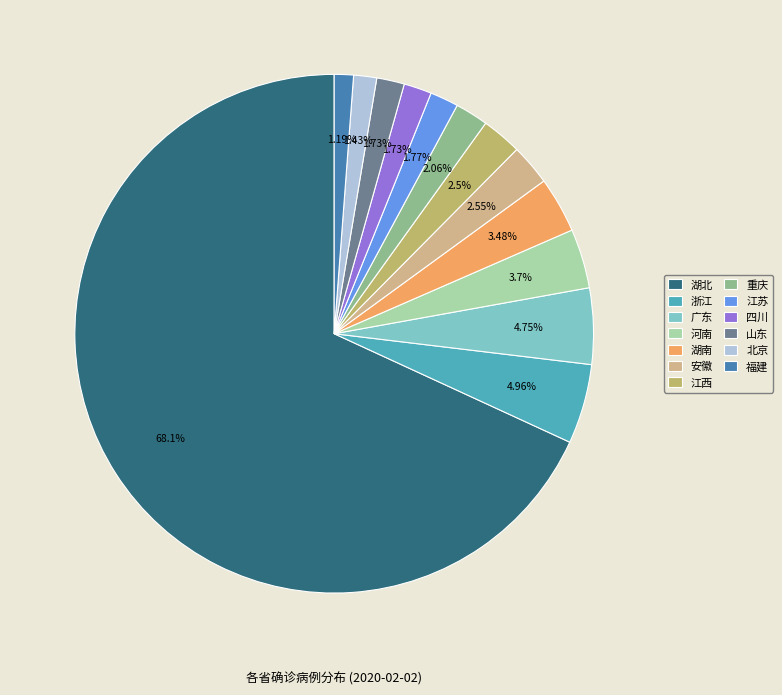

Approximately how many times larger is the value at 广东 compared to 江苏?

2.7